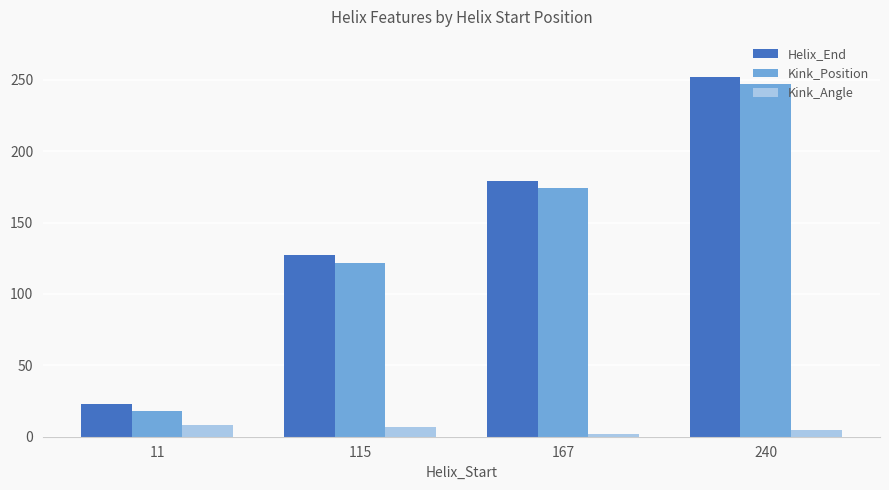

List the series in order of their peak value, highest first.

Helix_End, Kink_Position, Kink_Angle